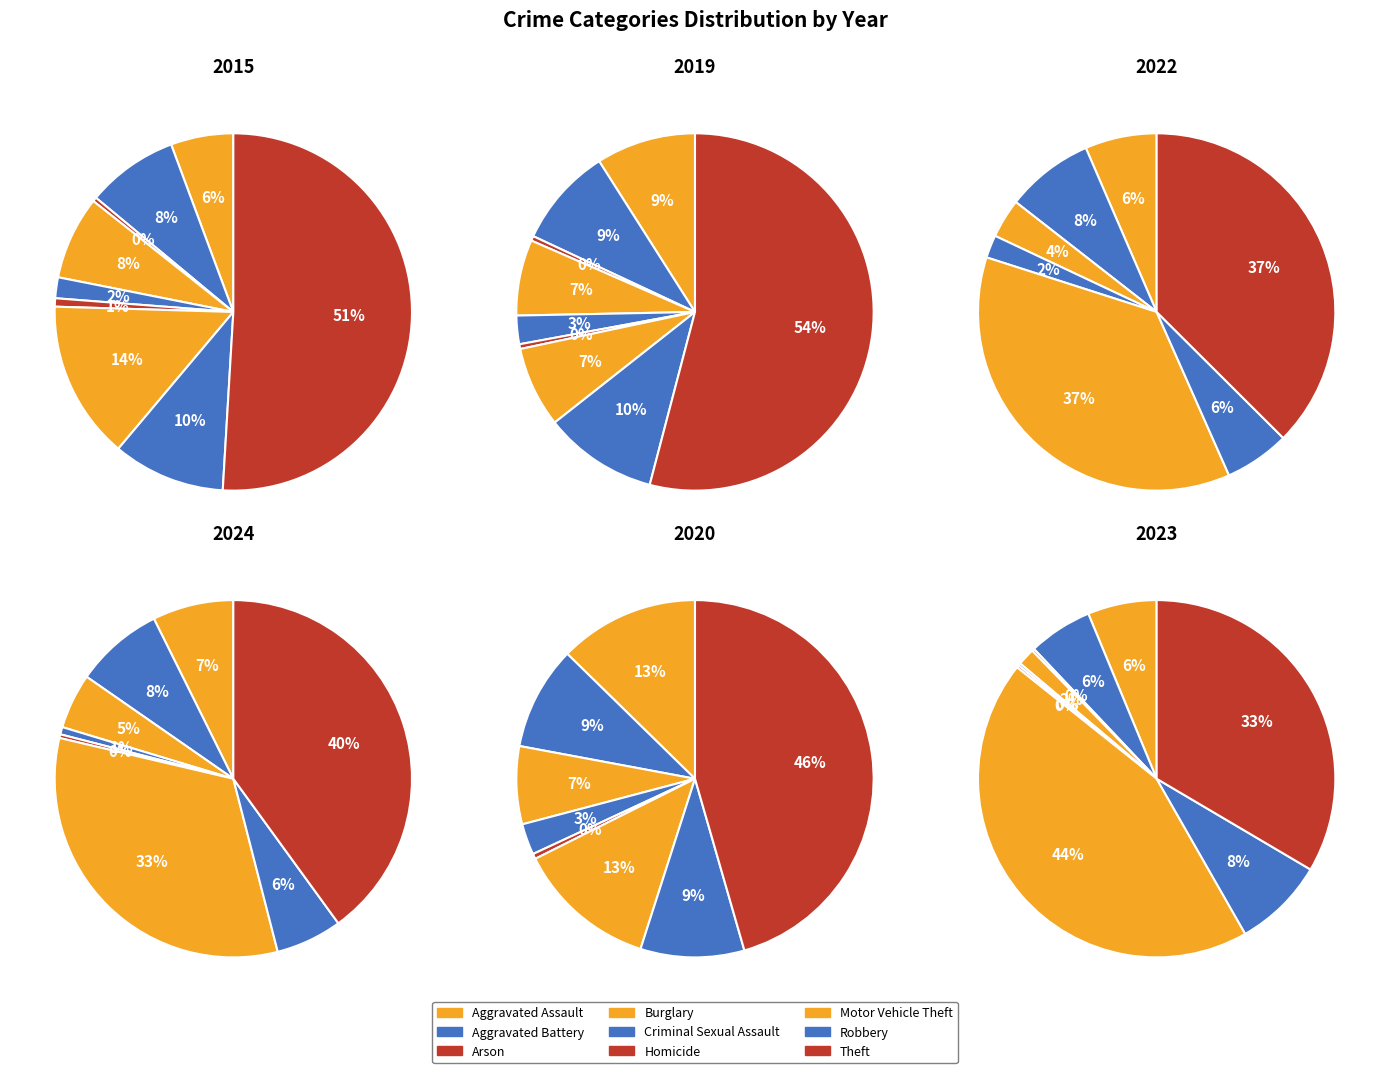

Which has a higher value, Theft or Aggravated Assault?

Theft